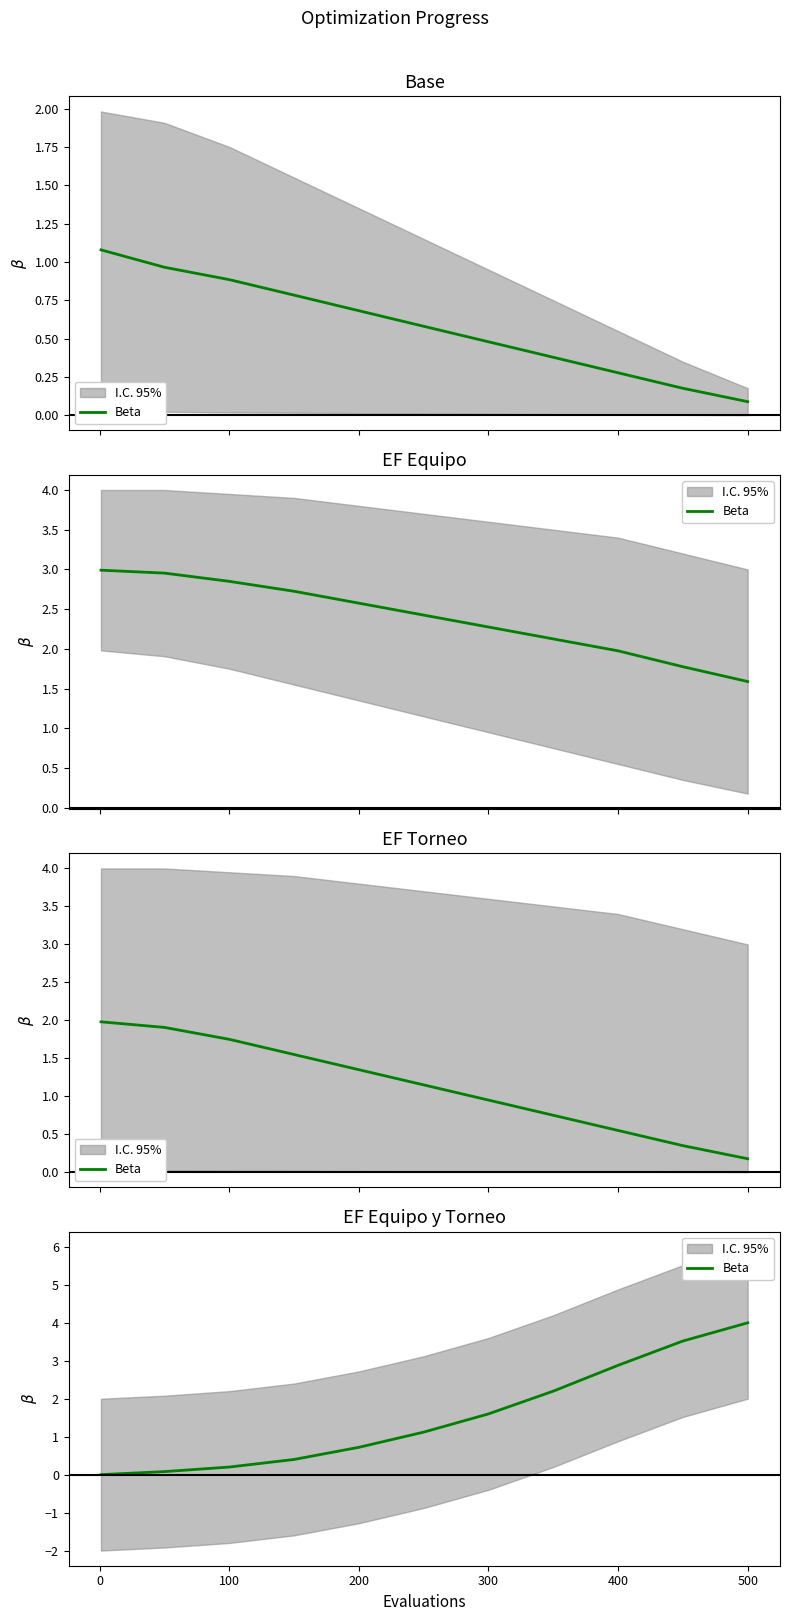

What is the difference between the maximum and minimum values?

4.0